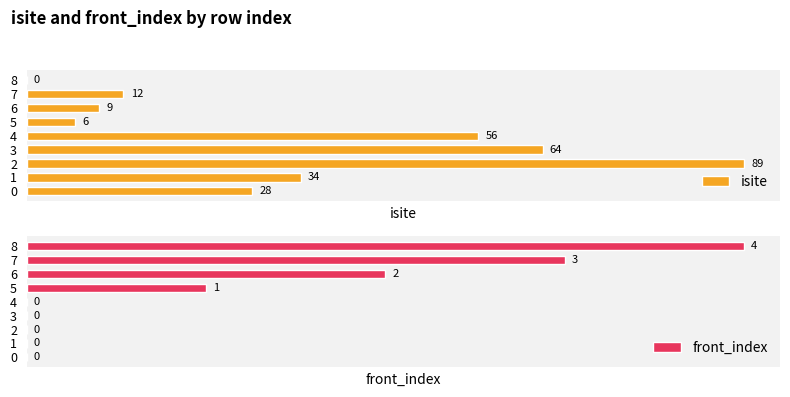

Which category has the highest value in the isite series?

2